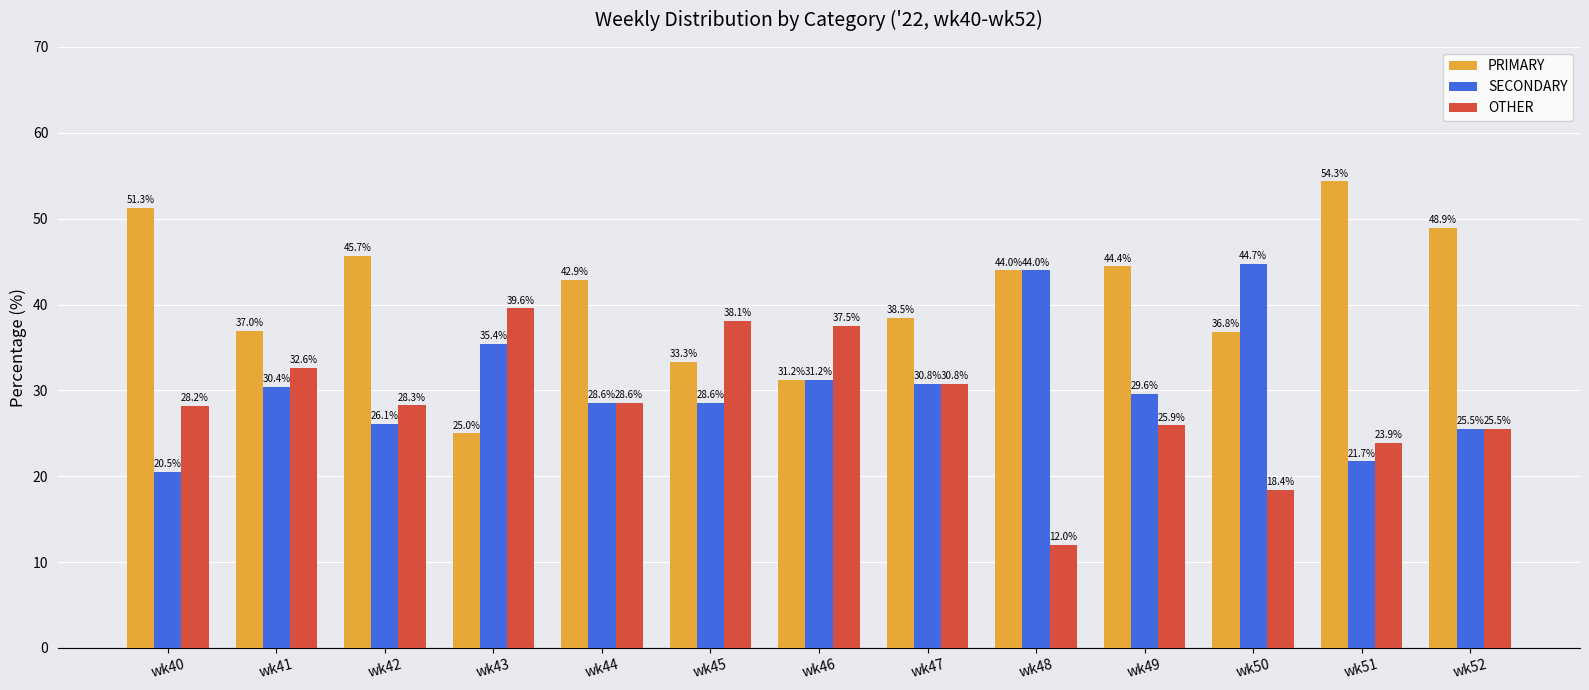

What is the value of the OTHER bar at the 8th from the left?

30.8